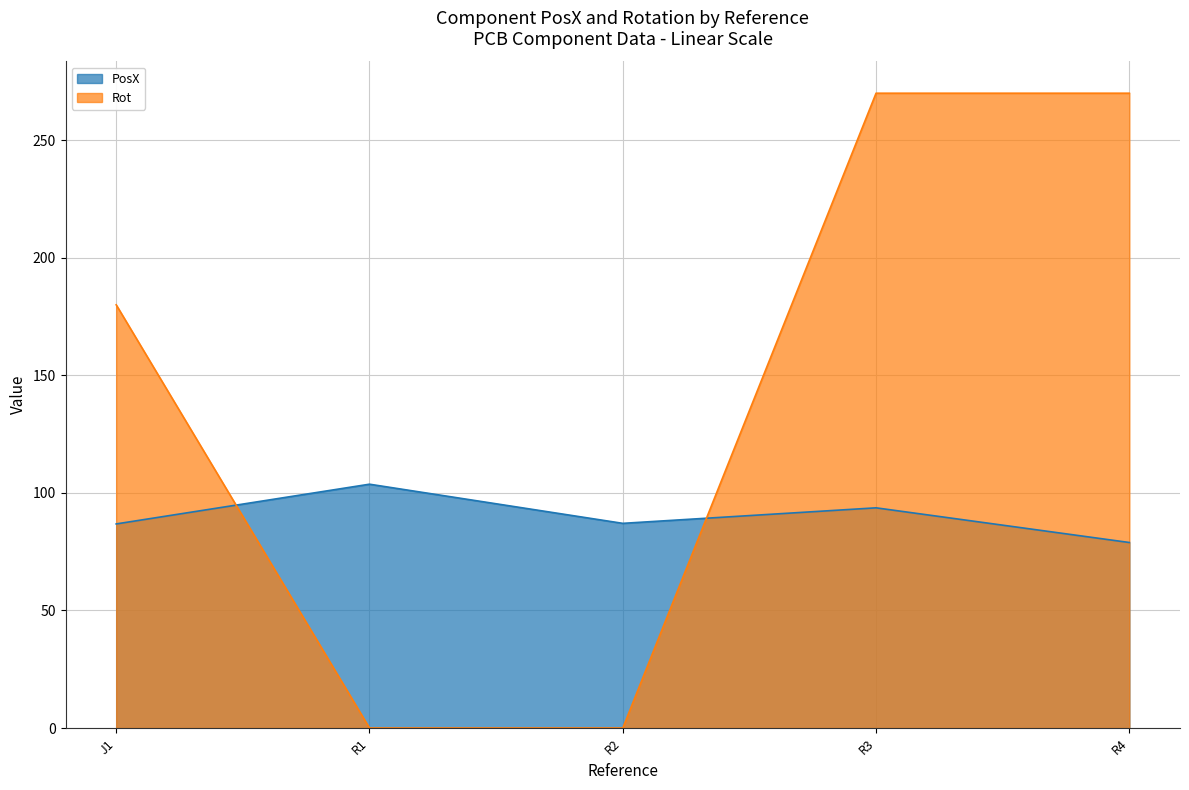

What position from the left is R3?

4